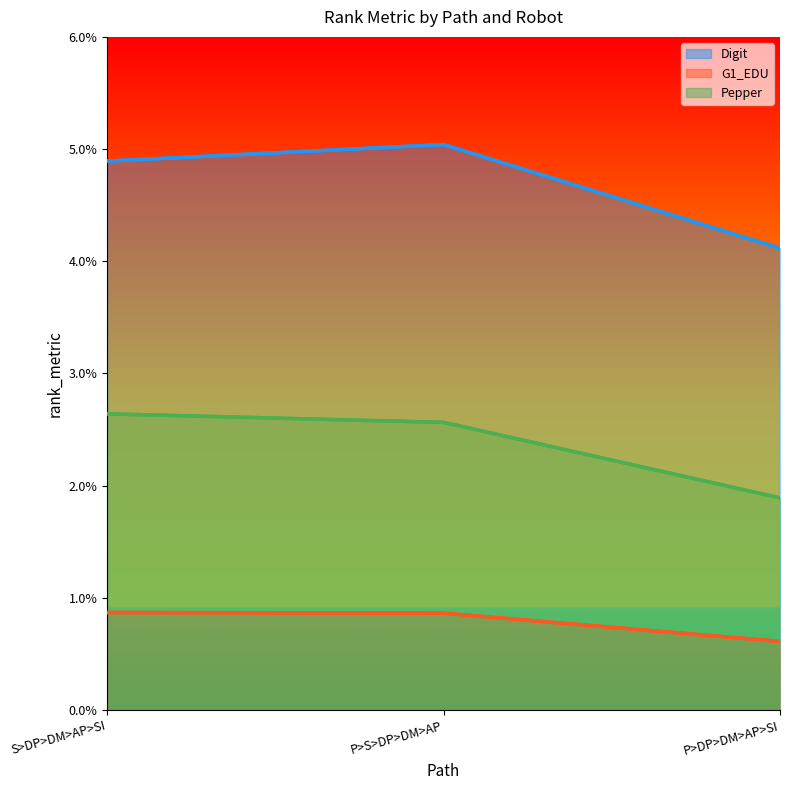

What position from the right is S>DP>DM>AP>SI?

3